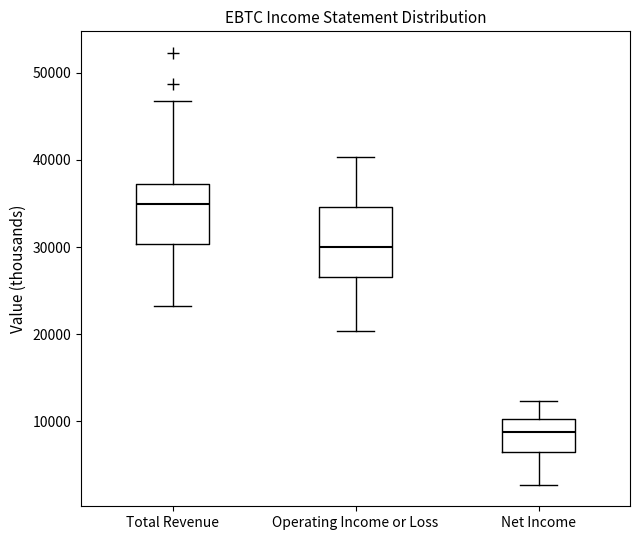

Where is the lower edge of the box for Operating Income or Loss on the y-axis? The values are not printed on the chart, so give them approximately, as read against the axis.

27000